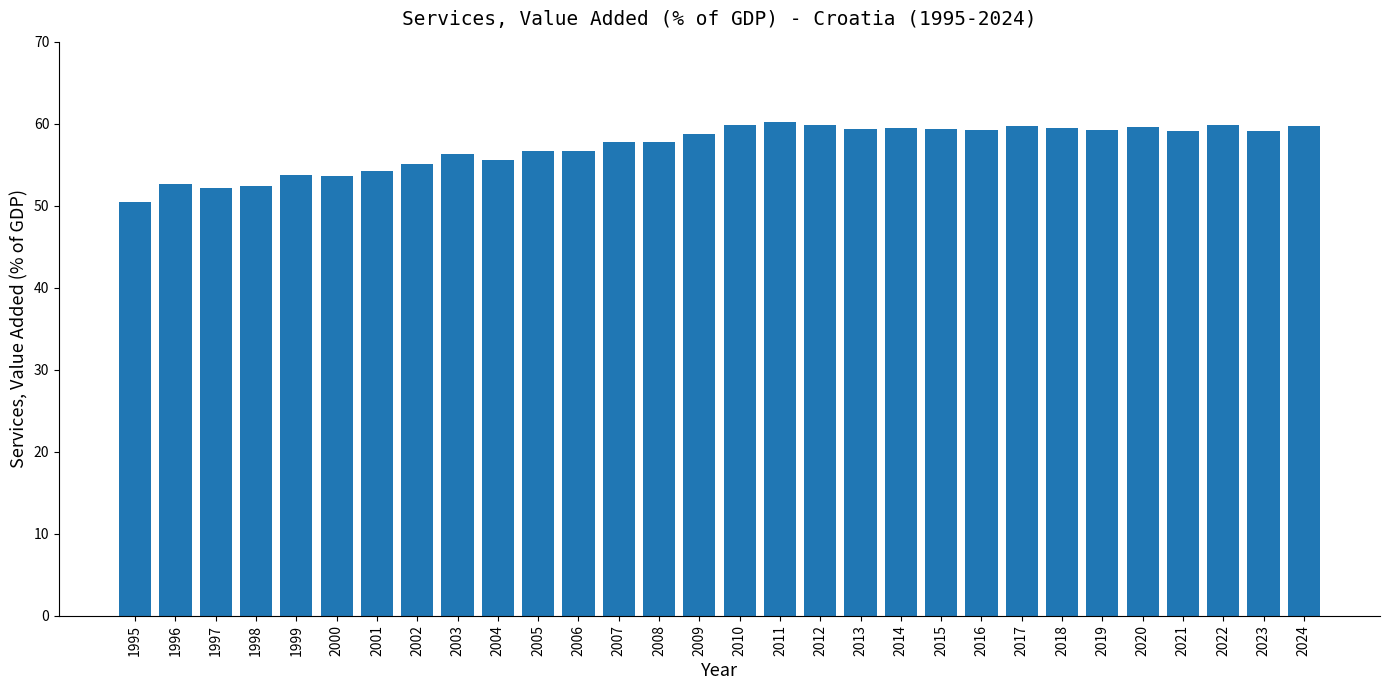

What is the greatest value displayed?

60.2